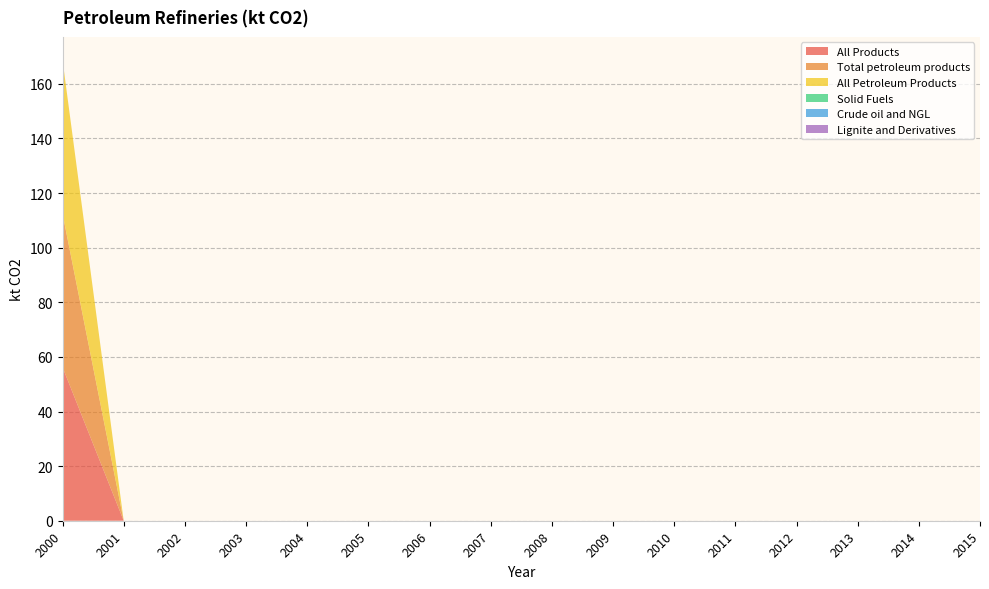

Reading right to left, transcribe all the data shown in this chart.

All Products: 0.0	0.0	0.0	0.0	0.0	0.0	0.0	0.0	0.0	0.0	0.0	0.0	0.0	0.0	0.0	56.2
Total petroleum products: 0.0	0.0	0.0	0.0	0.0	0.0	0.0	0.0	0.0	0.0	0.0	0.0	0.0	0.0	0.0	56.2
All Petroleum Products: 0.0	0.0	0.0	0.0	0.0	0.0	0.0	0.0	0.0	0.0	0.0	0.0	0.0	0.0	0.0	56.2
Solid Fuels: 0.0	0.0	0.0	0.0	0.0	0.0	0.0	0.0	0.0	0.0	0.0	0.0	0.0	0.0	0.0	0.0
Crude oil and NGL: 0.0	0.0	0.0	0.0	0.0	0.0	0.0	0.0	0.0	0.0	0.0	0.0	0.0	0.0	0.0	0.0
Lignite and Derivatives: 0.0	0.0	0.0	0.0	0.0	0.0	0.0	0.0	0.0	0.0	0.0	0.0	0.0	0.0	0.0	0.0